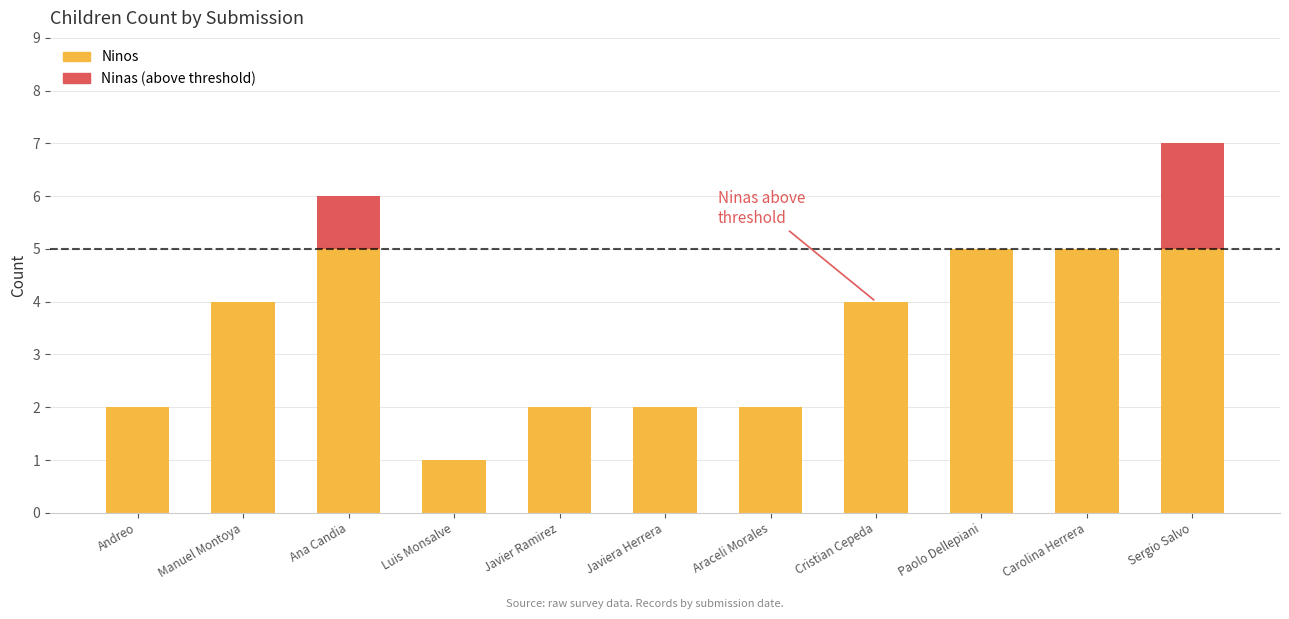

What is the average value?

2